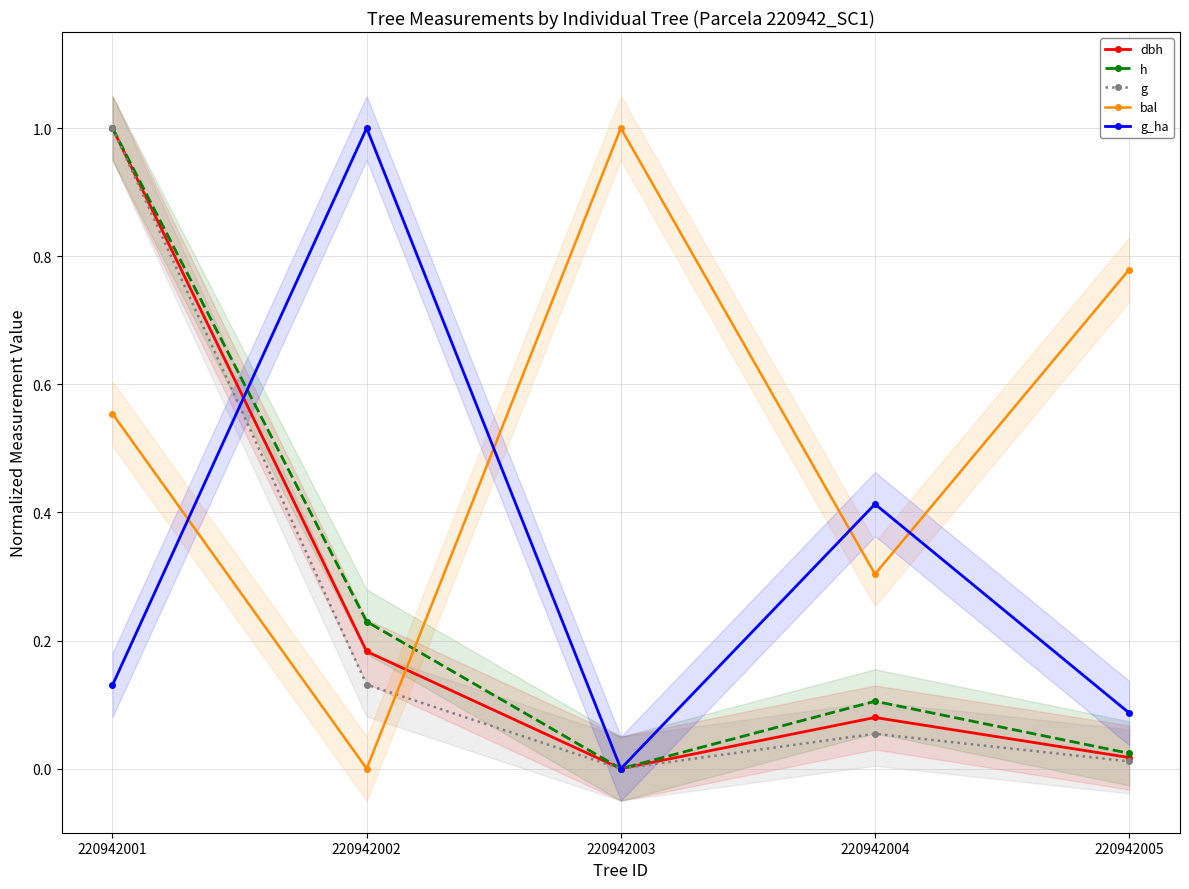

At which label is bal closest to 0?

220942002